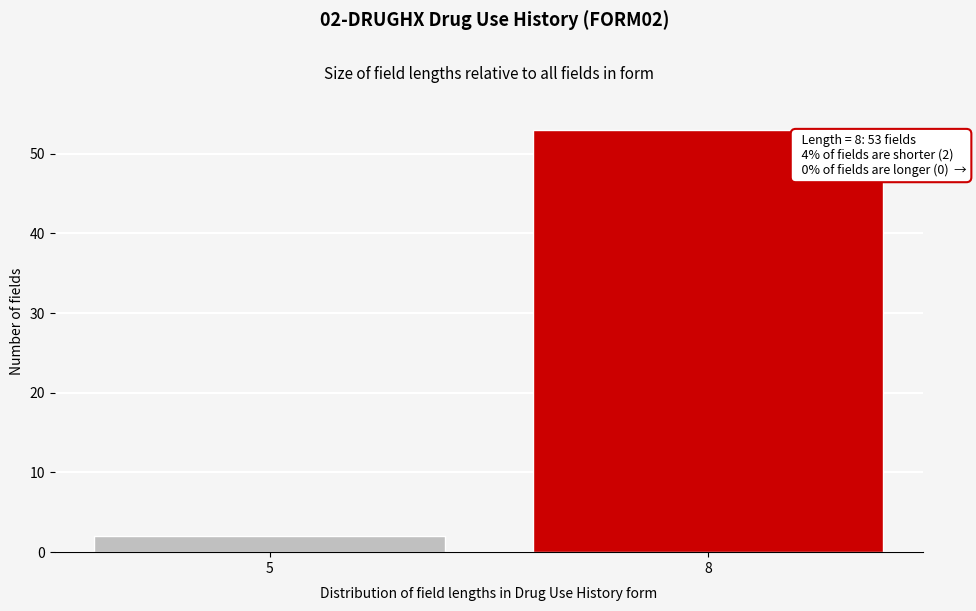

Reading right to left, transcribe all the data shown in this chart.

53	2